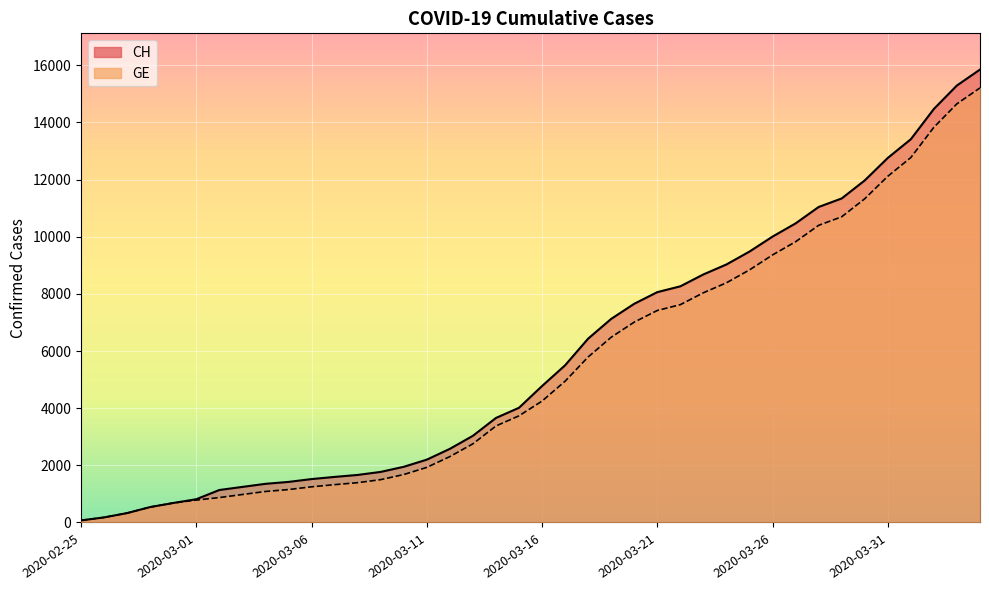

What is the sum of all GE values?

216891